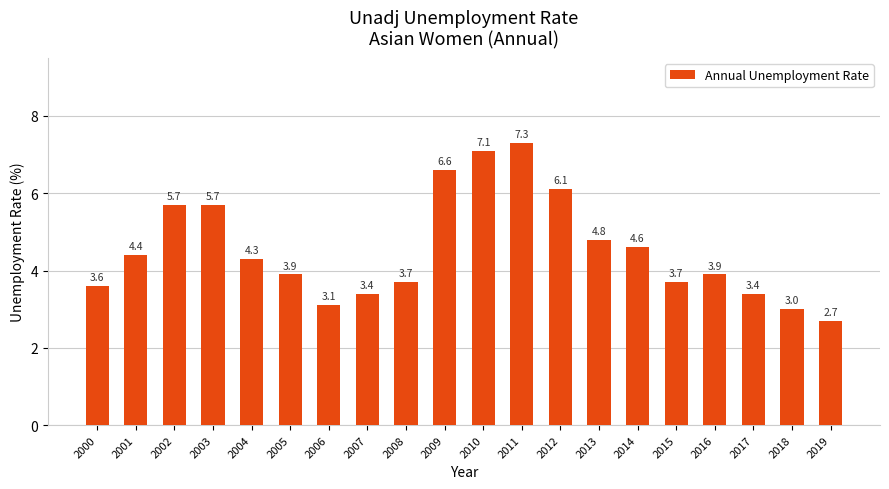

Which has a higher value, 2001 or 2017?

2001